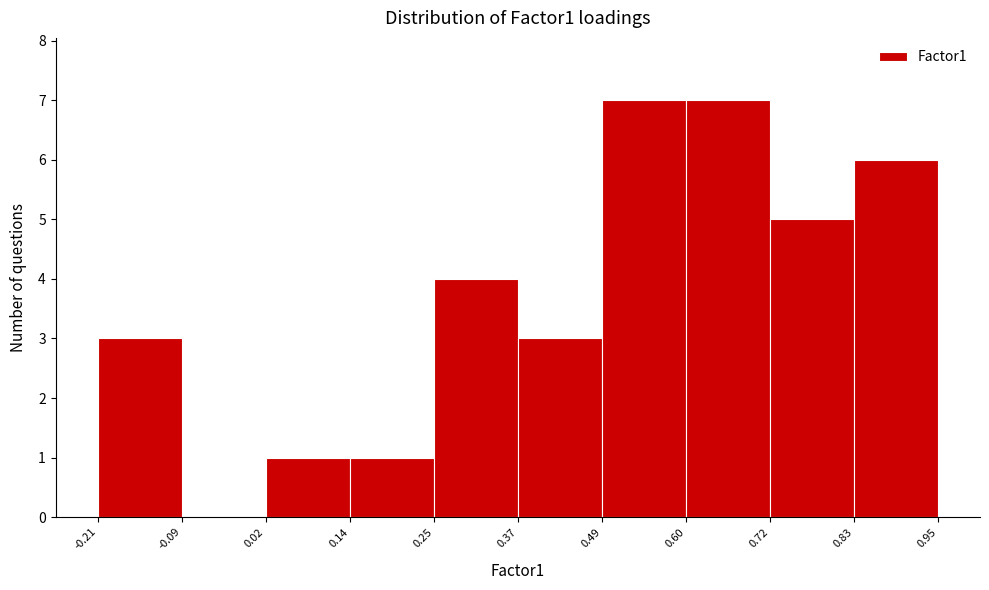

How tall is the bar that spans 0.25 to 0.37 on the x-axis? The values are not printed on the chart, so give them approximately, as read against the axis.

4